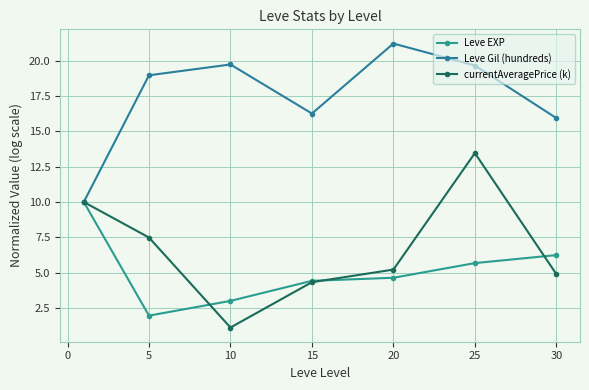

True or false: Leve Gil (hundreds) and currentAveragePrice (k) cross at least once.

False